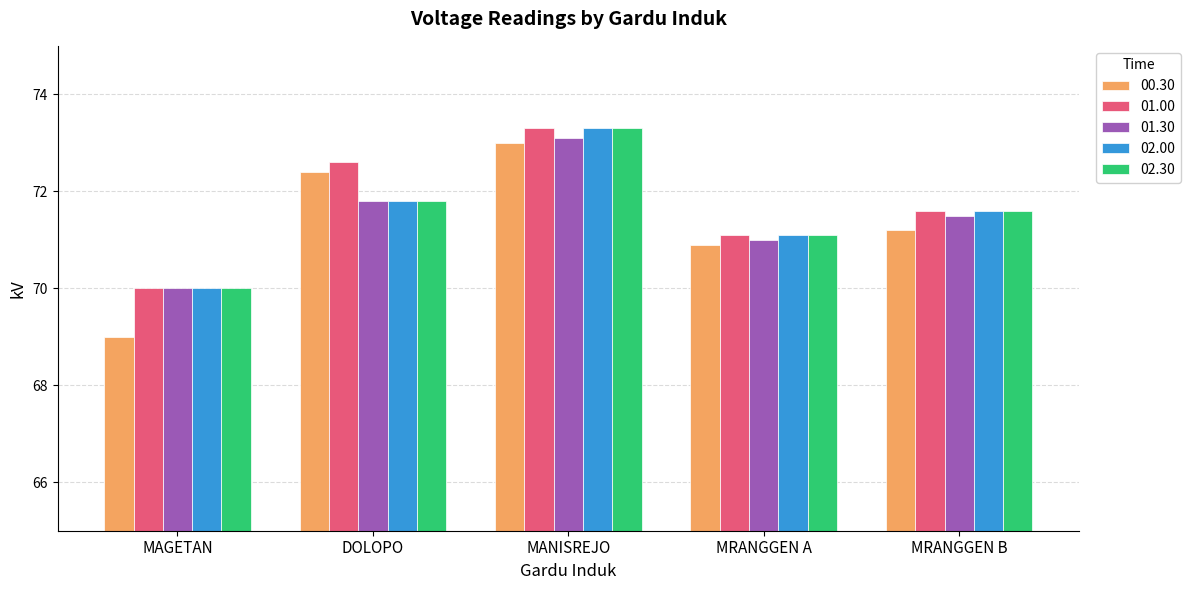

What is the approximate value of 01.00 at MRANGGEN A?

71.1